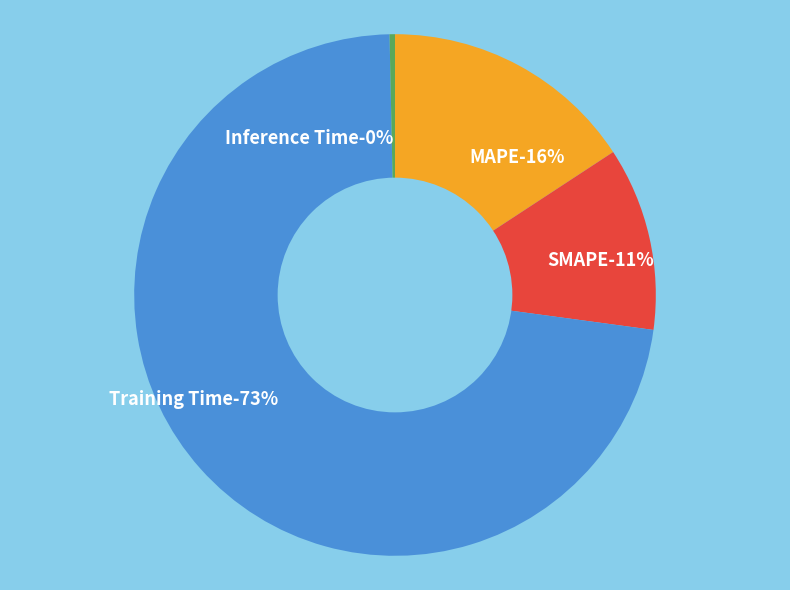

Is it true that Training Time is 73% of the pie?

True